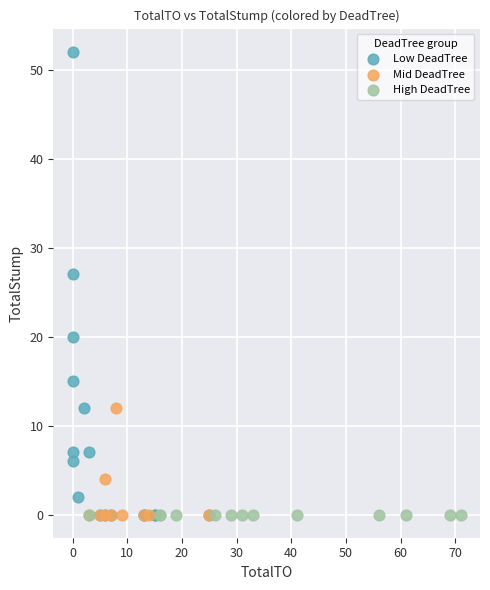

Which series contains the highest Y value?

Low DeadTree